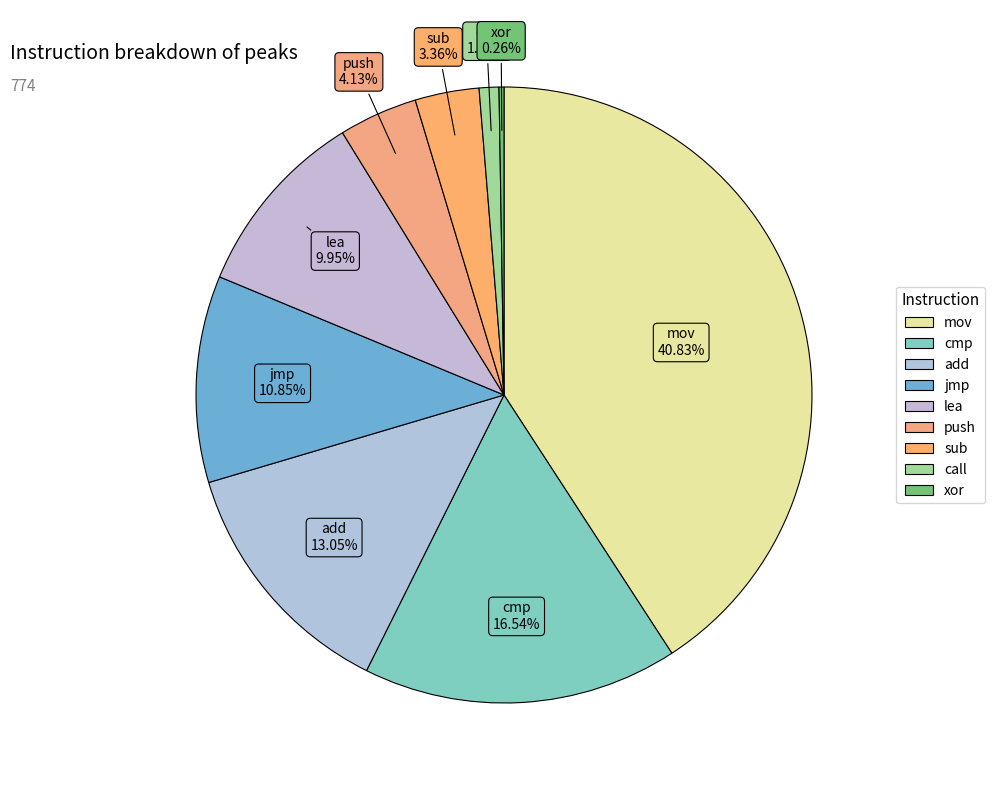

To the nearest percent, what is the difference between the mov and jmp slice percentages?

30%